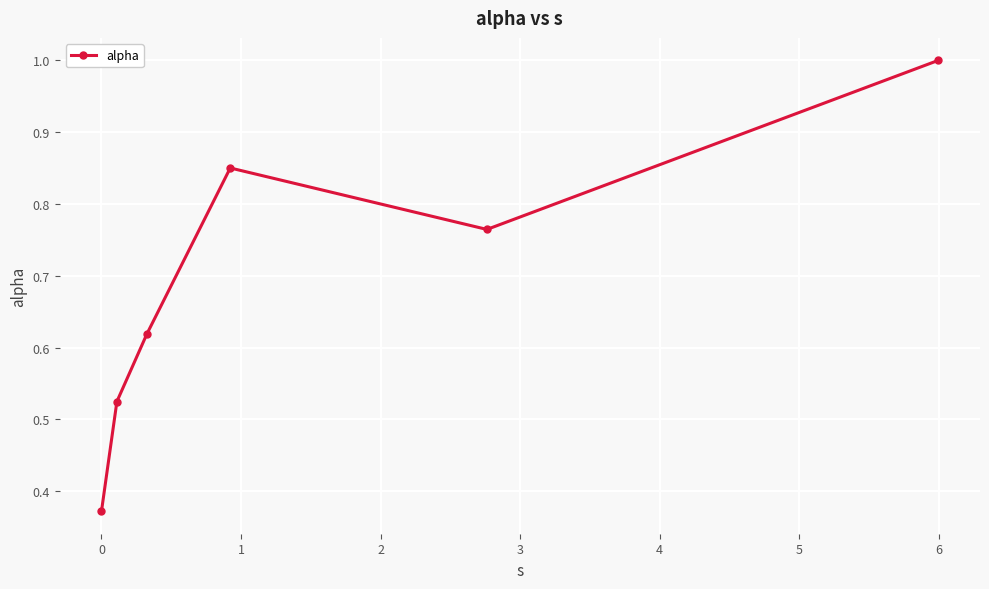

What is the greatest value displayed?

1.0